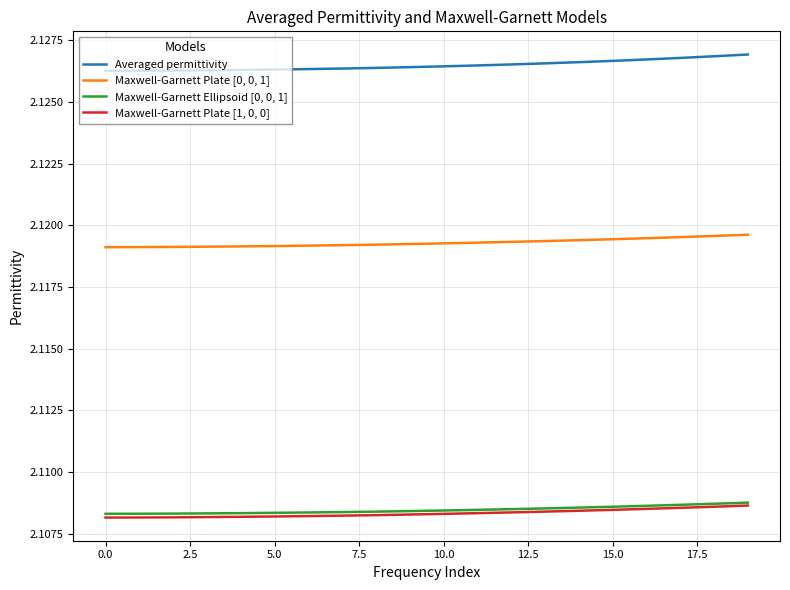

True or false: Maxwell-Garnett Plate [0, 0, 1] and Averaged permittivity intersect in this chart.

False